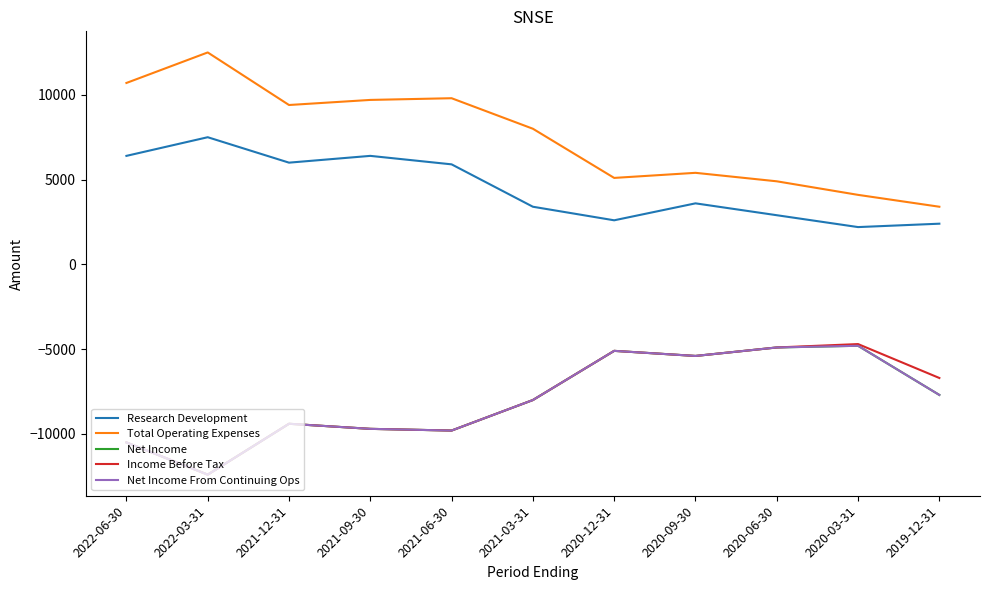

What is the average value of the Net Income From Continuing Ops series?

-7973